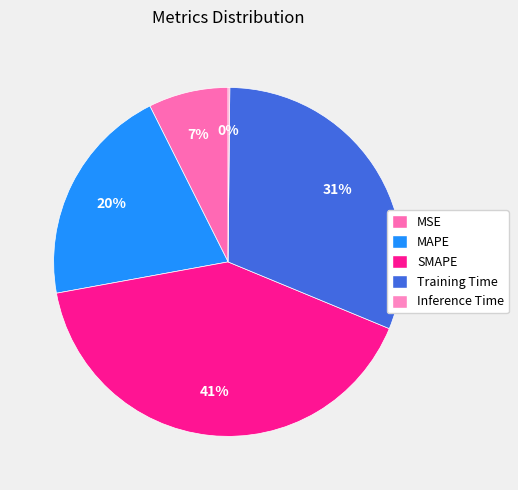

How many segments does this pie chart have?

5